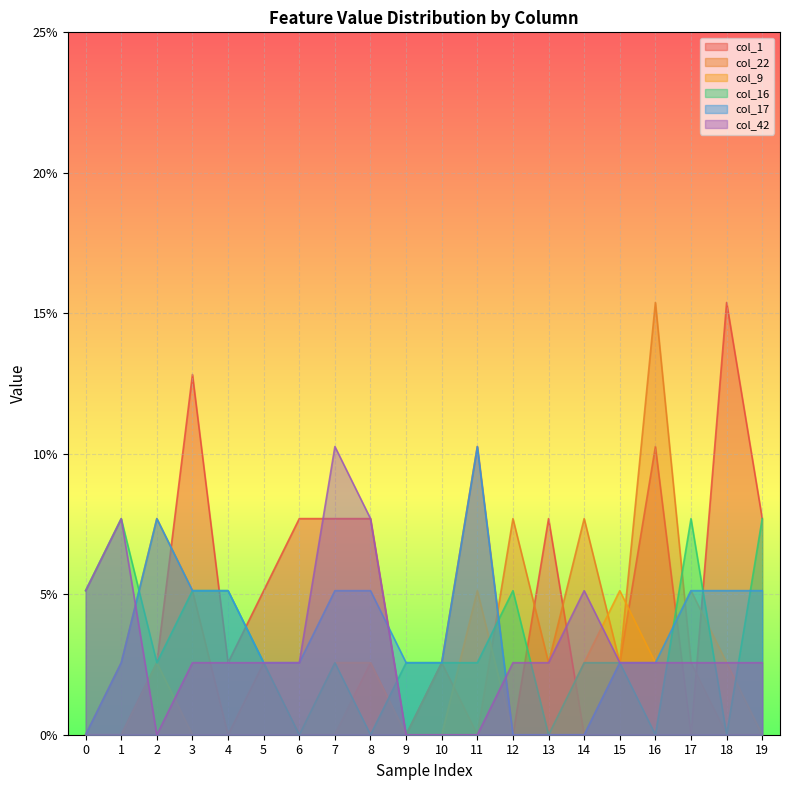

What is the difference between the second highest and second lowest values in the col_16 series?

0.1